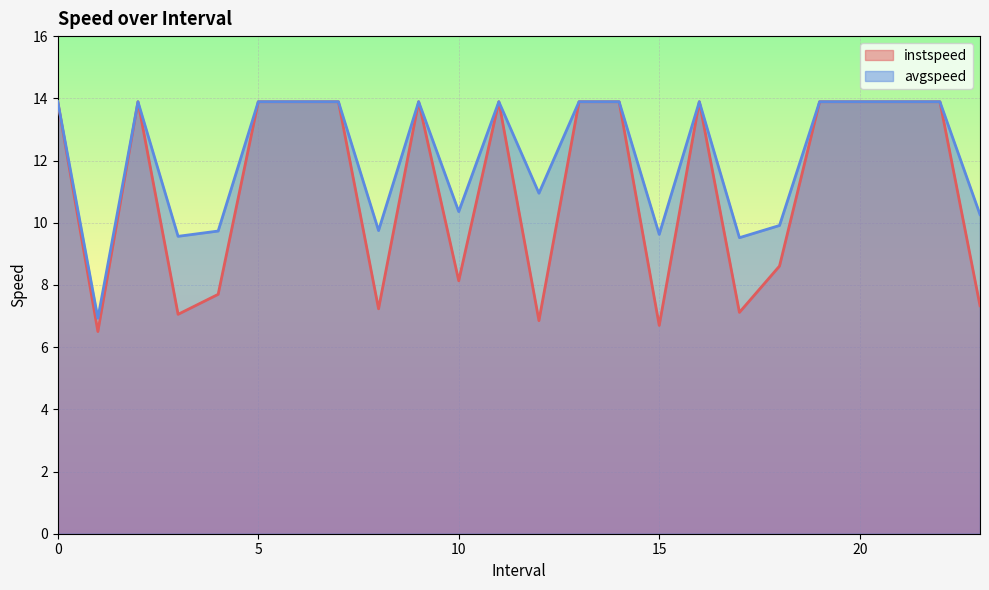

What is the label of the 2nd point from the right?

22